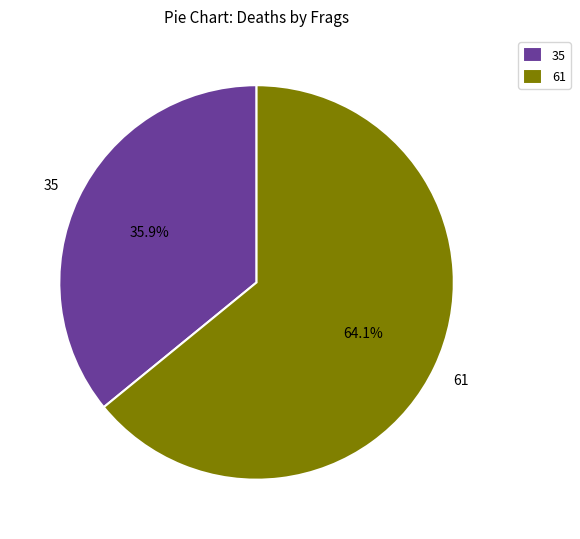

Rank the categories by value from highest to lowest.

61, 35